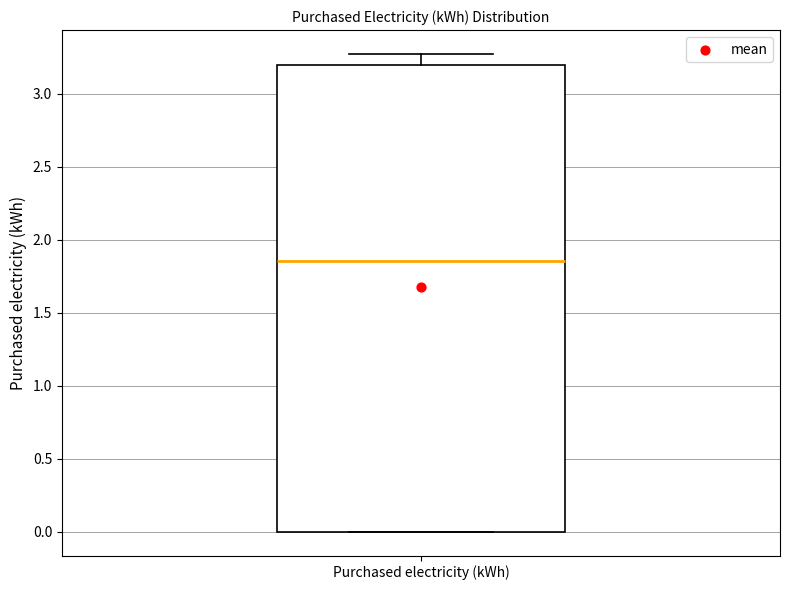

Read this box plot against the y-axis: the position of the median line, the range covered by the box, and the ends of both whiskers. The values are not printed on the chart, so give them approximately, as read against the axis.

median 1.85, box 0.00 to 3.20, whiskers 0.00 to 3.25